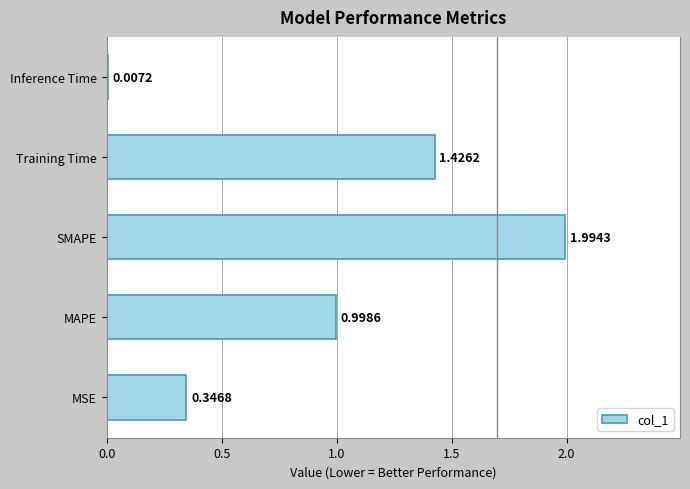

At which label is the value closest to 1?

MAPE